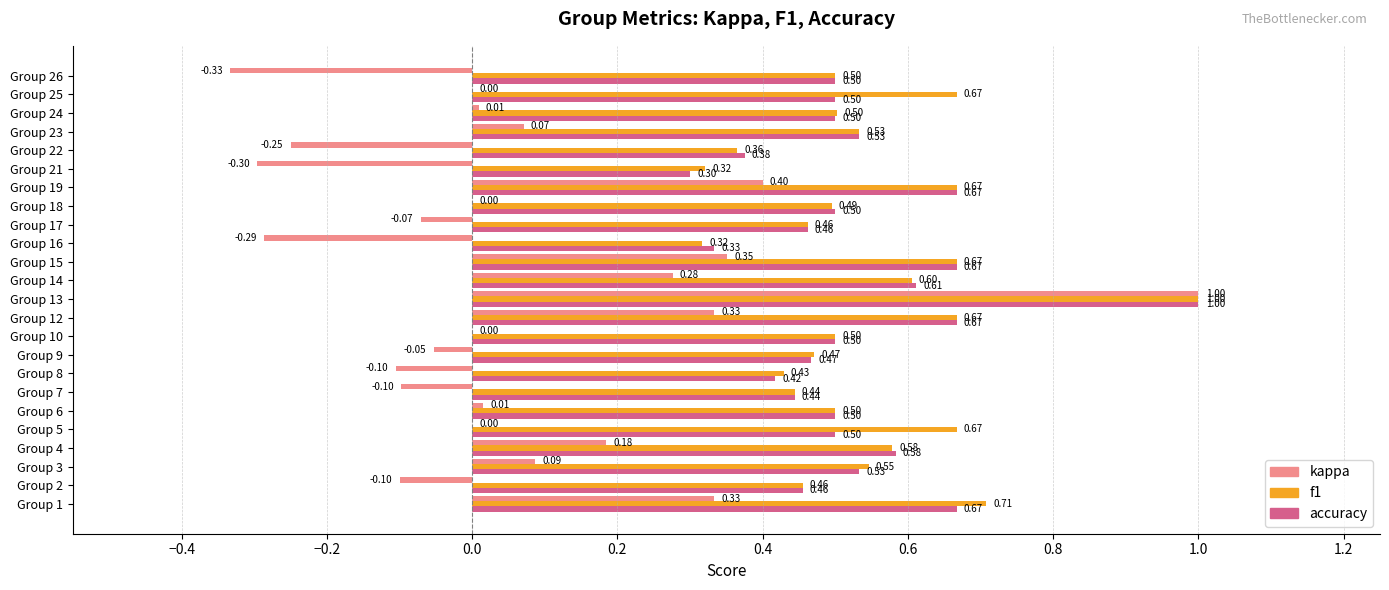

What is the highest value of the f1 series?

1.0